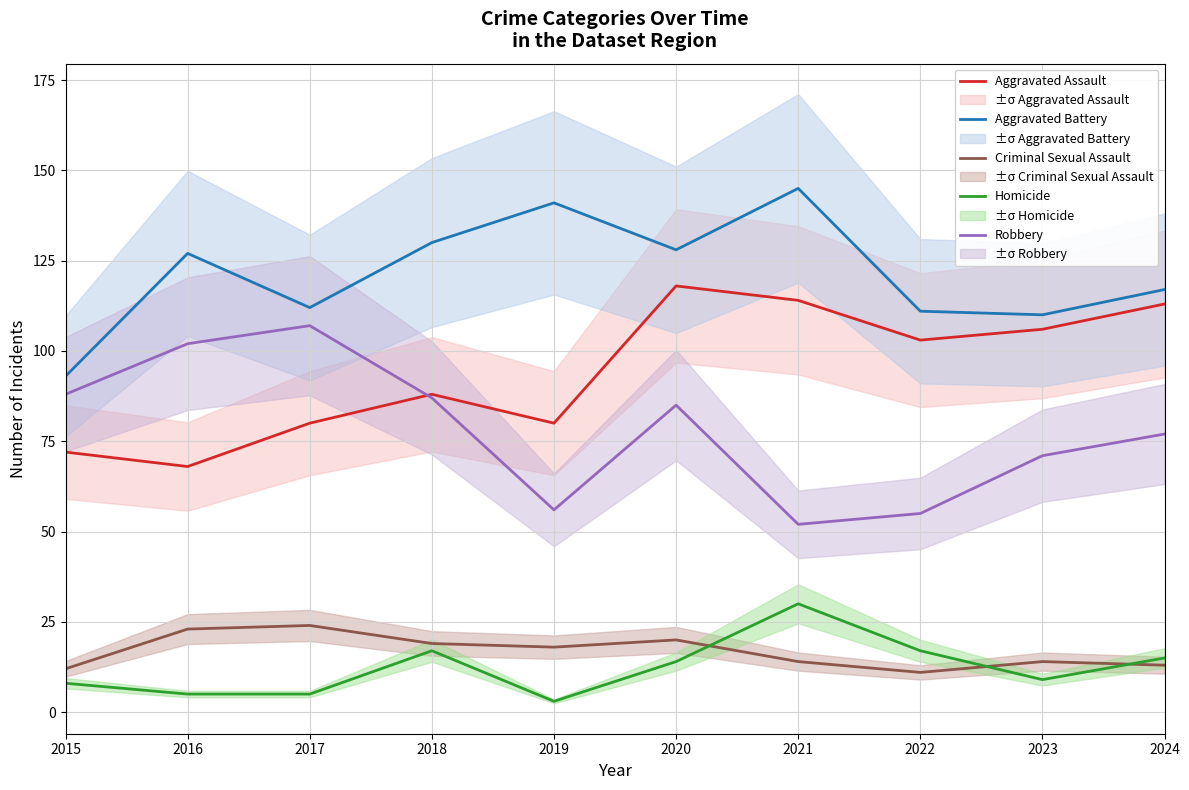

How many distinct data groups are displayed?

5